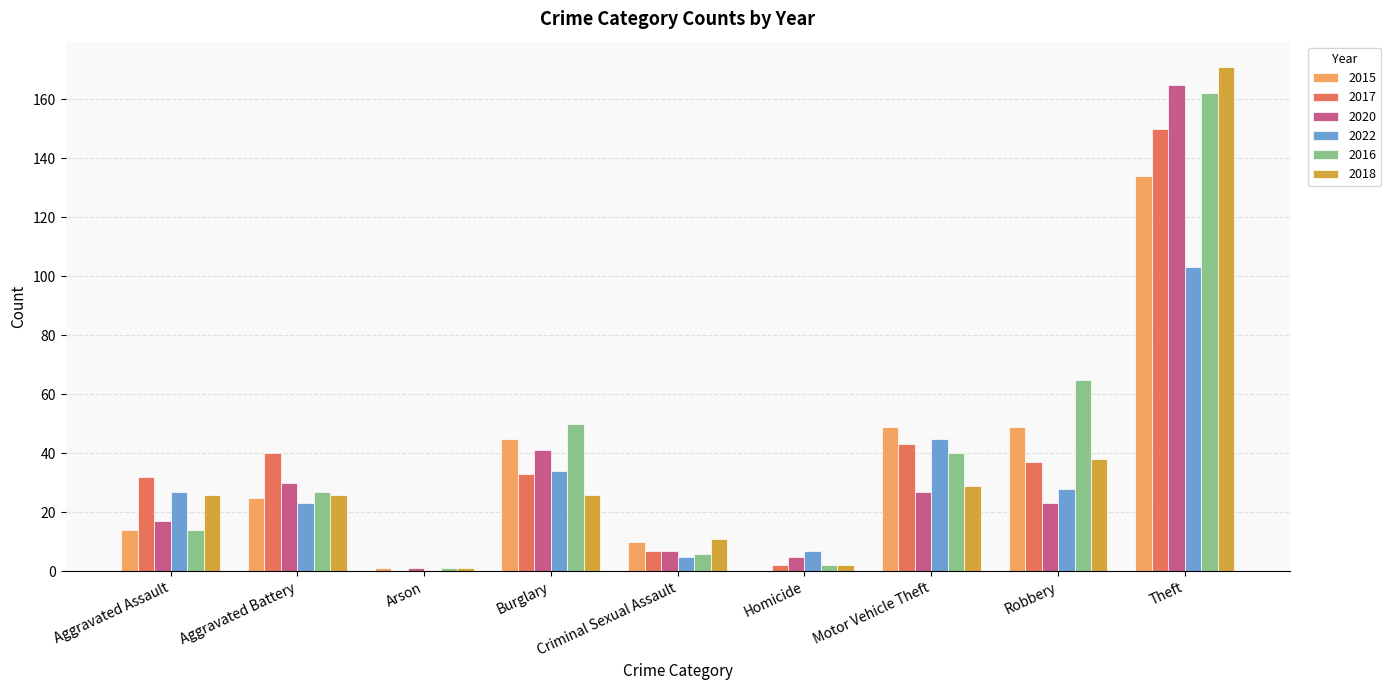

The value of 2020 at Theft is 165. True or false?

True